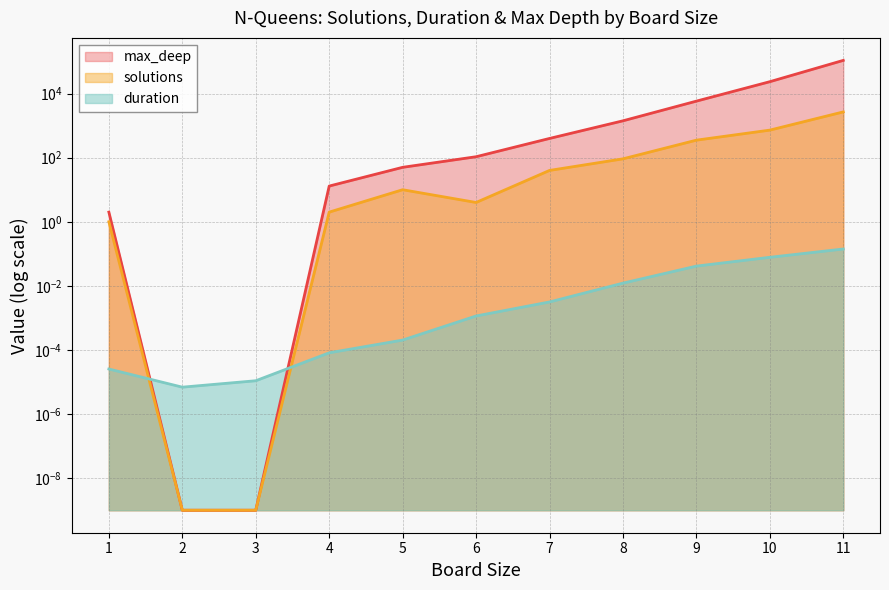

What is the value of the solutions point at the 1st from the left?

1.0